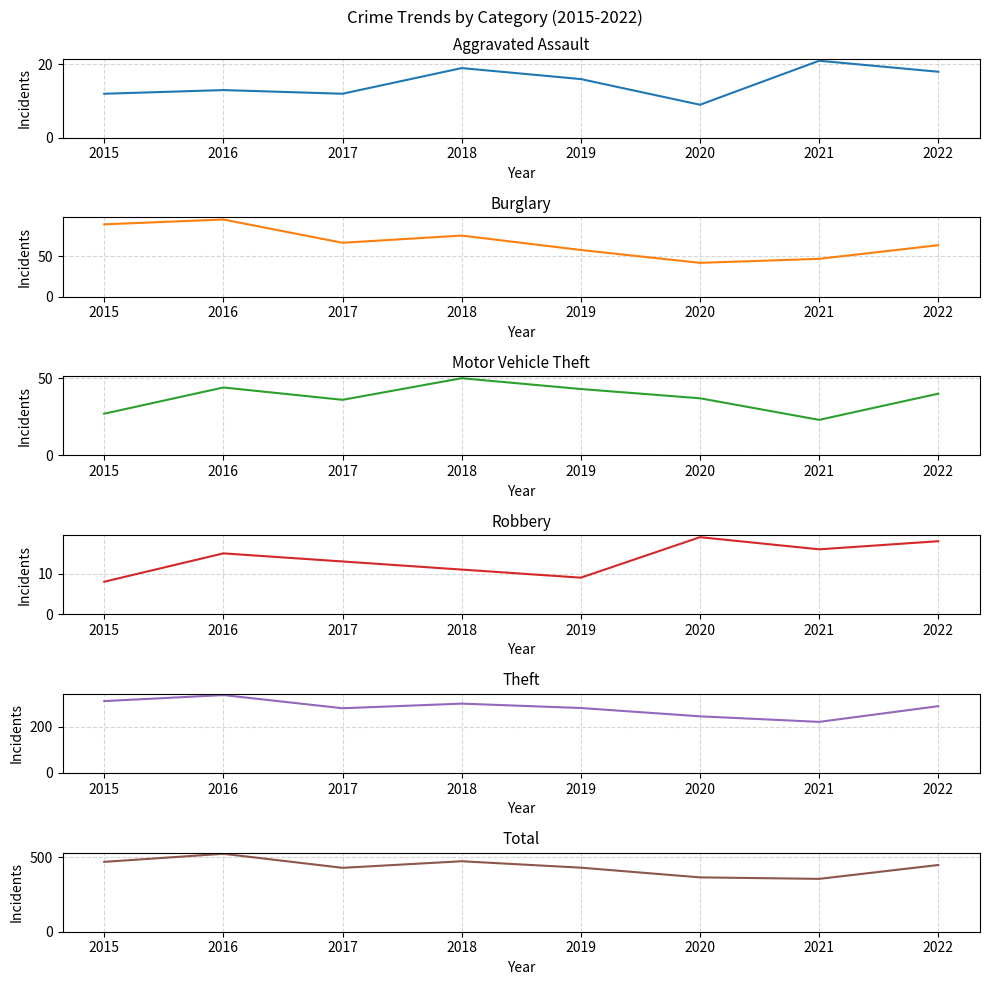

At how many categories does at least one series exceed 57?

8